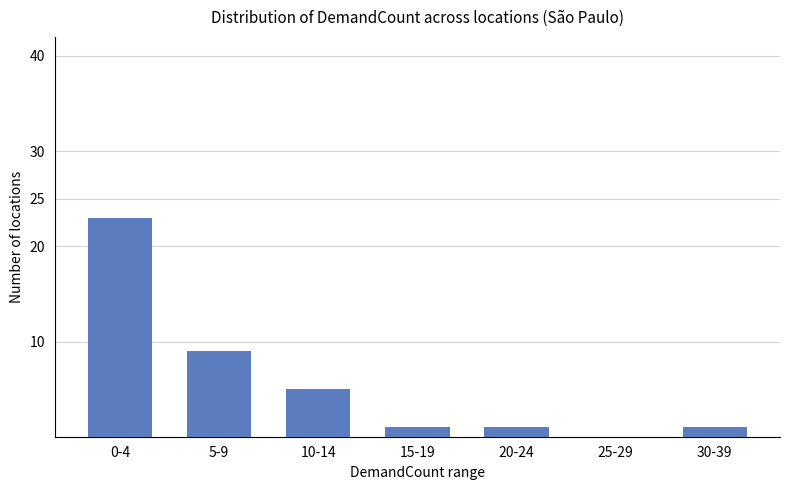

What is the maximum value shown in the chart?

23